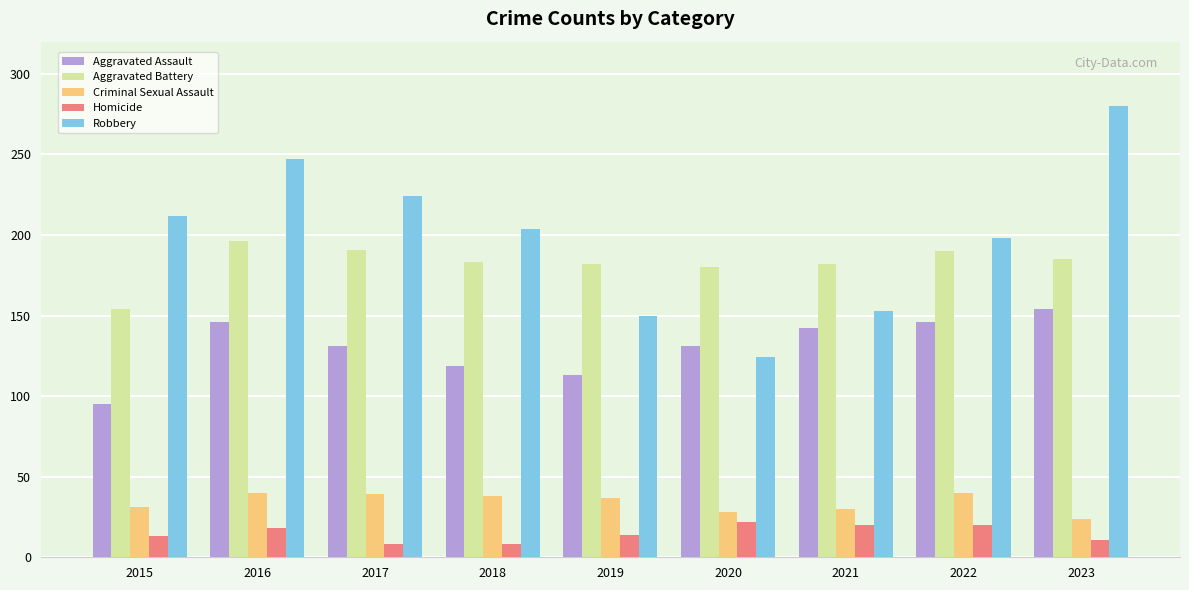

True or false: Criminal Sexual Assault has a value of 37 at 2019.

True